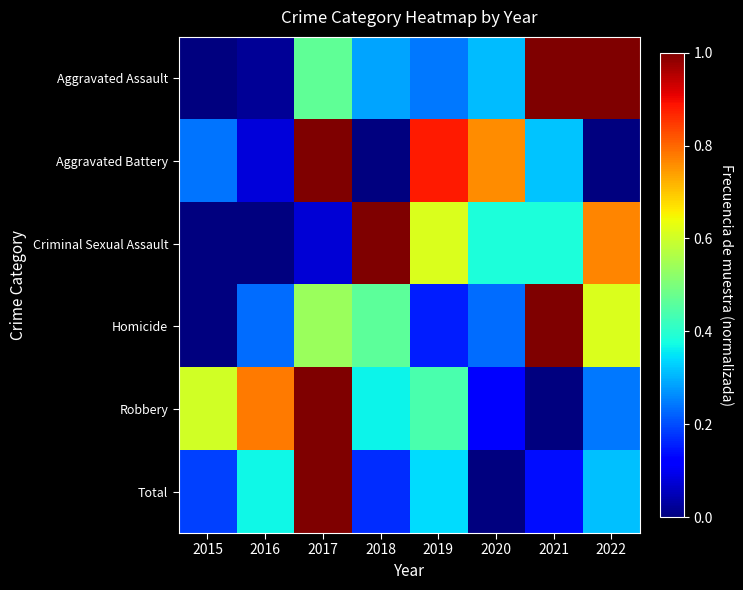

Which series has the widest spread of values?

Aggravated Assault